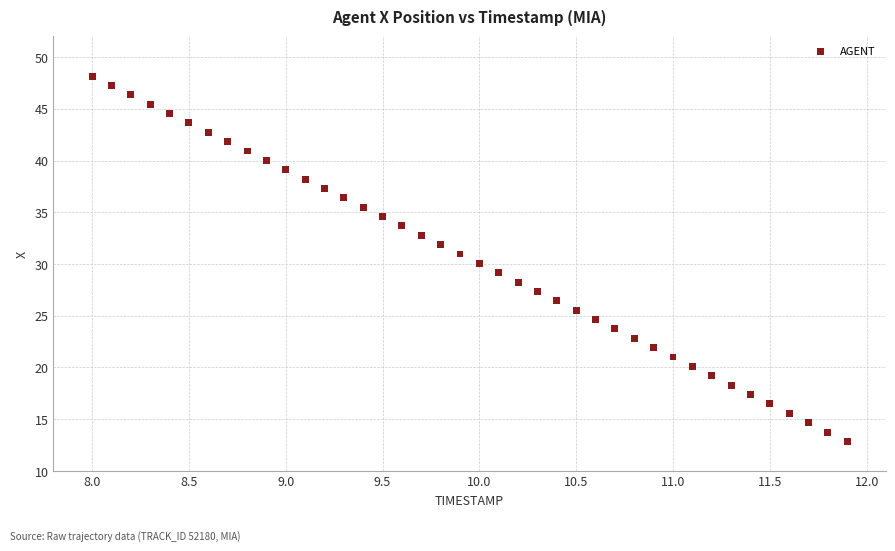

What is the range of X values (max minus min)?

3.9